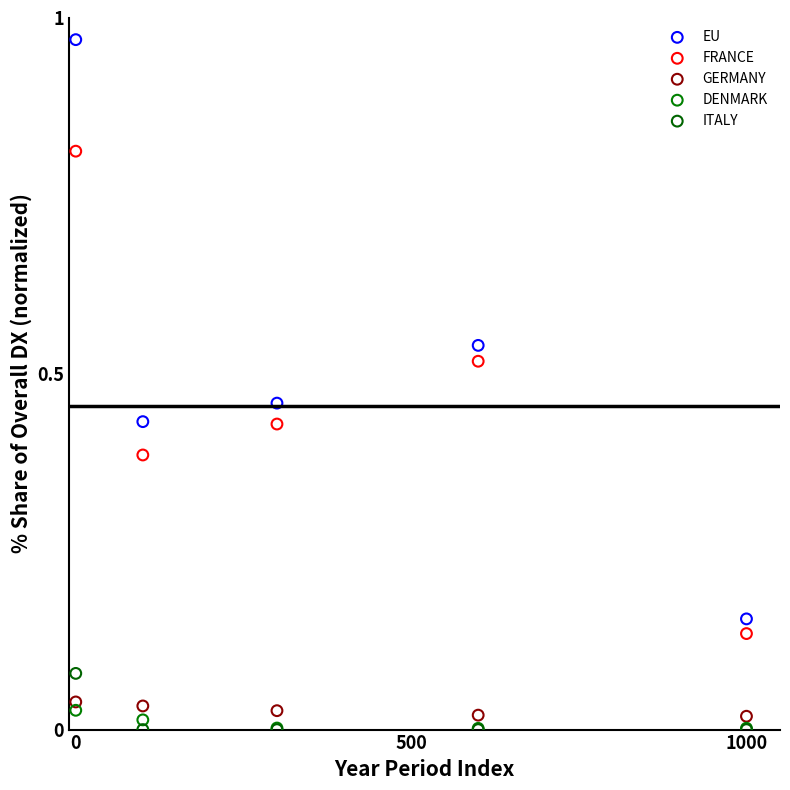

What are all the series names shown in the legend?

EU, FRANCE, GERMANY, DENMARK, ITALY